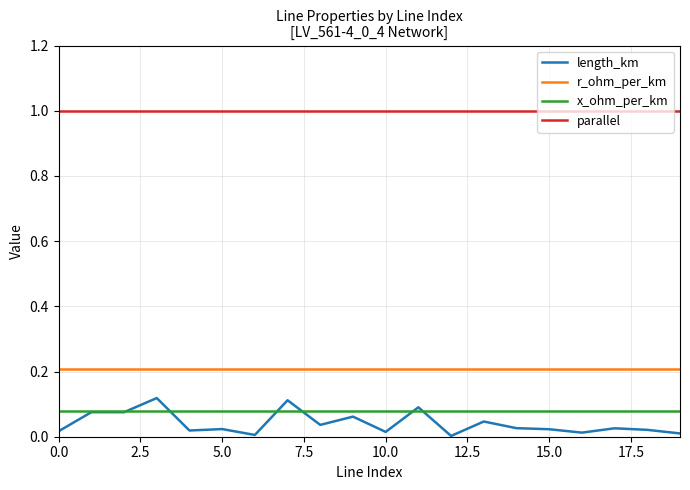

What is the maximum value shown in the chart?

1.0